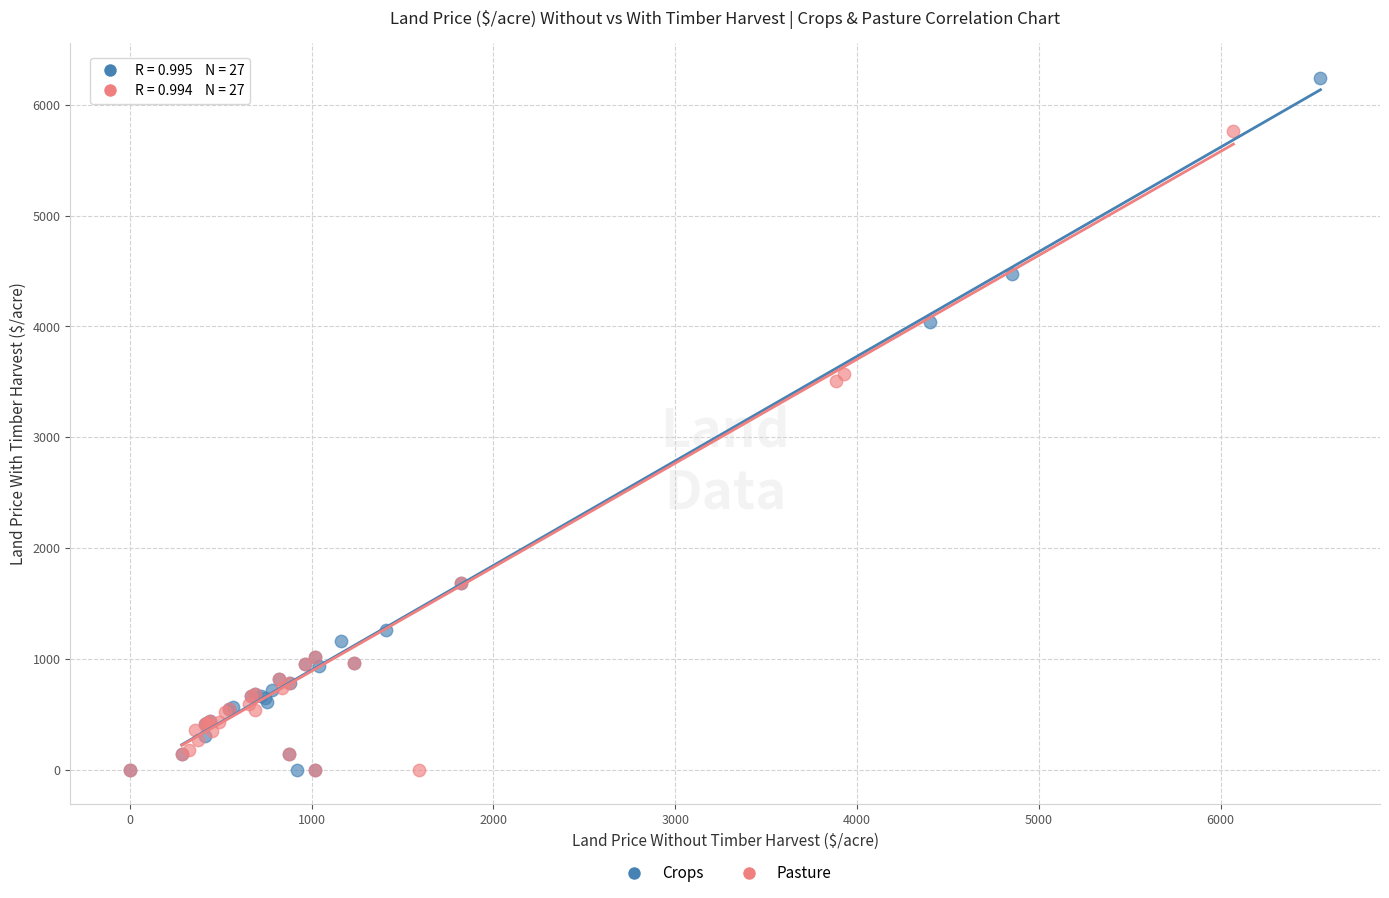

Which series reaches the maximum Y coordinate?

Crops